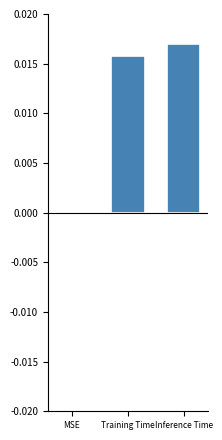

Which category has the highest value across all series?

Inference Time